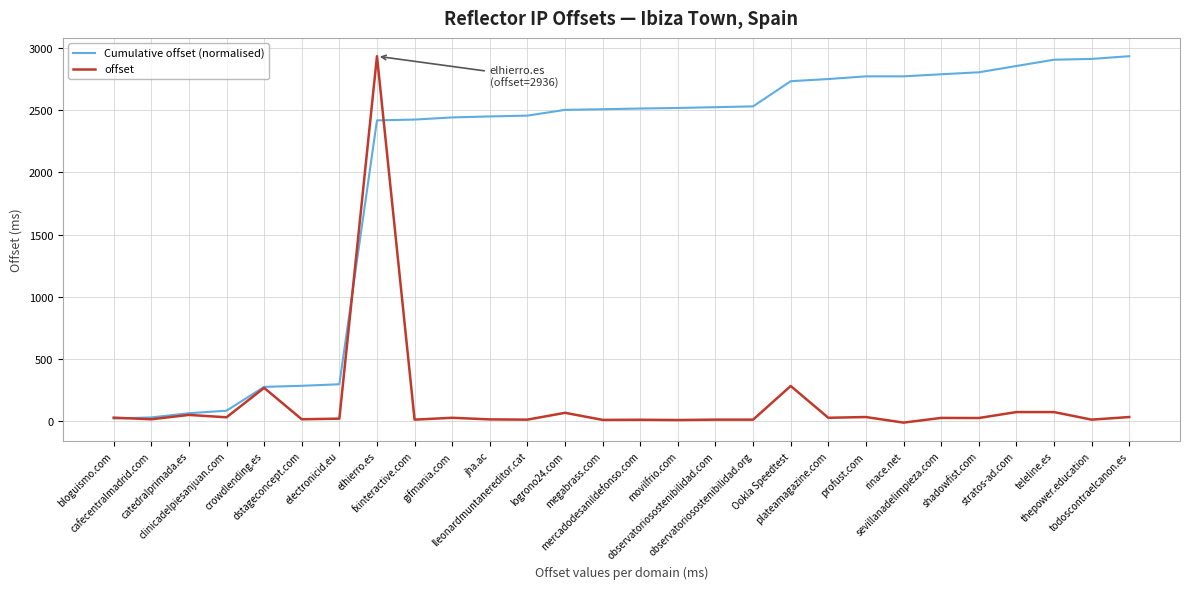

List the series in order of their overall mean, lowest first.

offset, Cumulative offset (normalised)